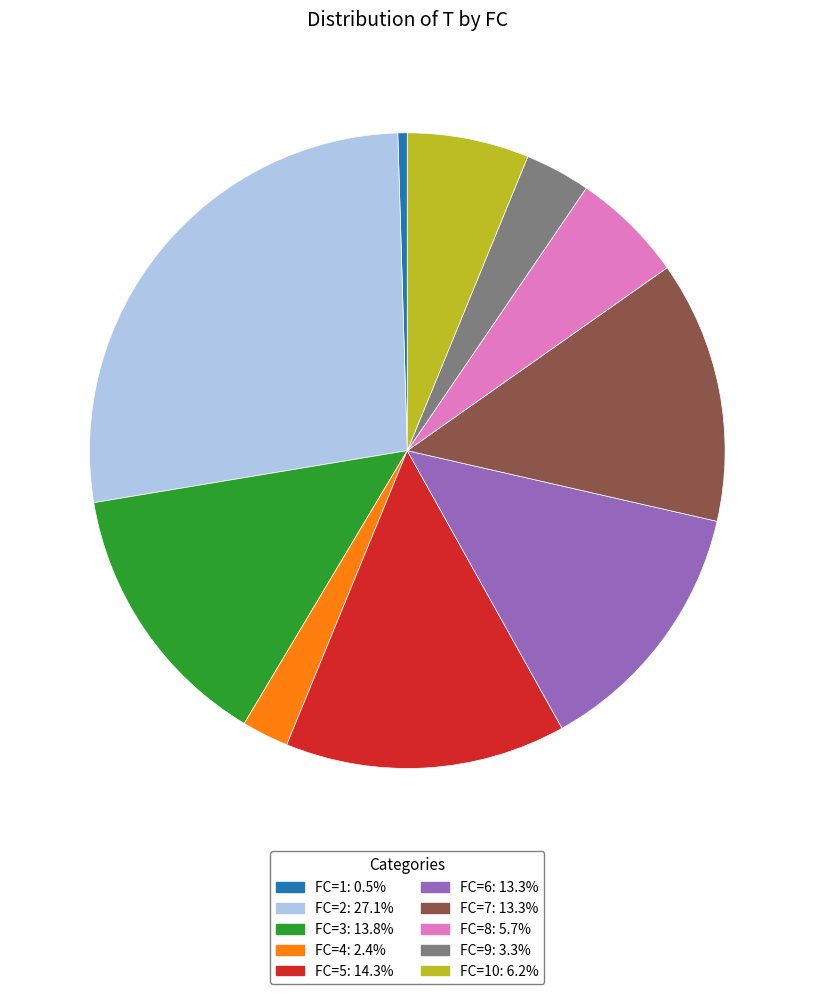

Is there any slice that represents more than half of the pie?

No